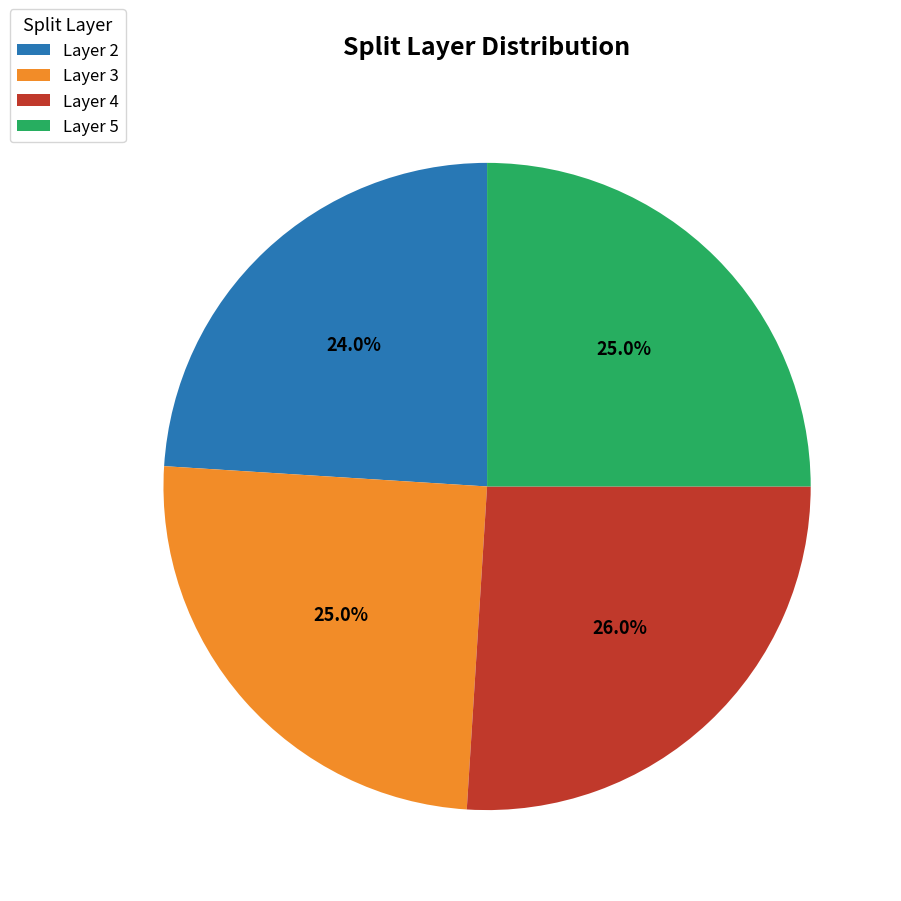

Which category has the biggest portion of the pie?

Layer 4